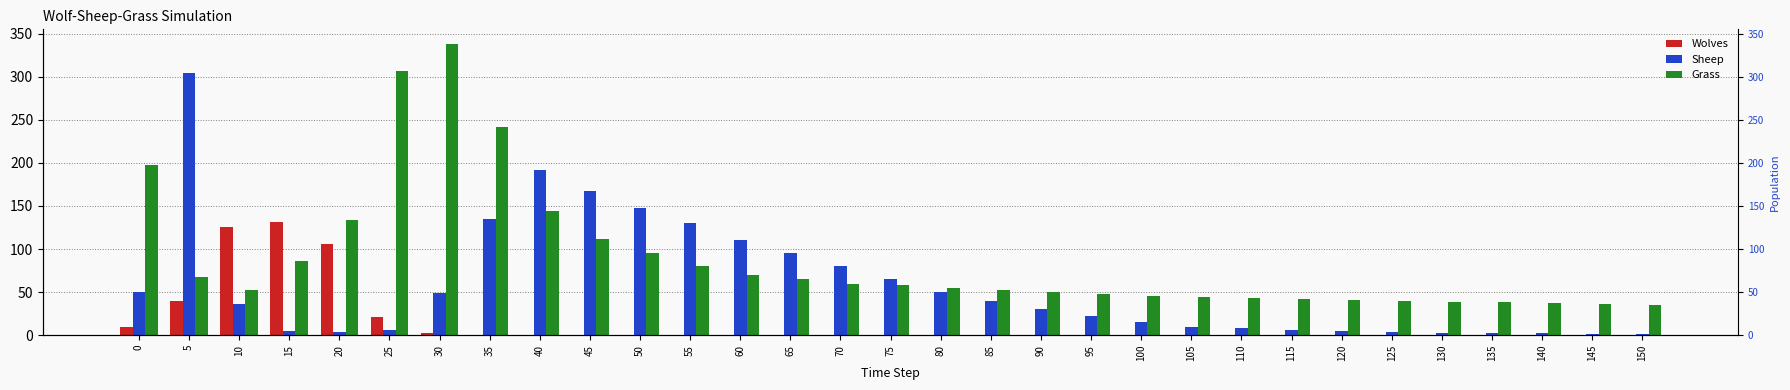

How many bars are there in total?

93